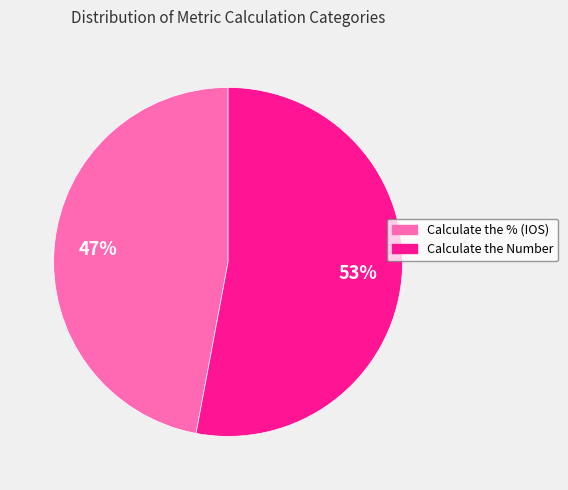

Is the sum of Calculate the Number and Calculate the % (IOS) greater than half?

Yes